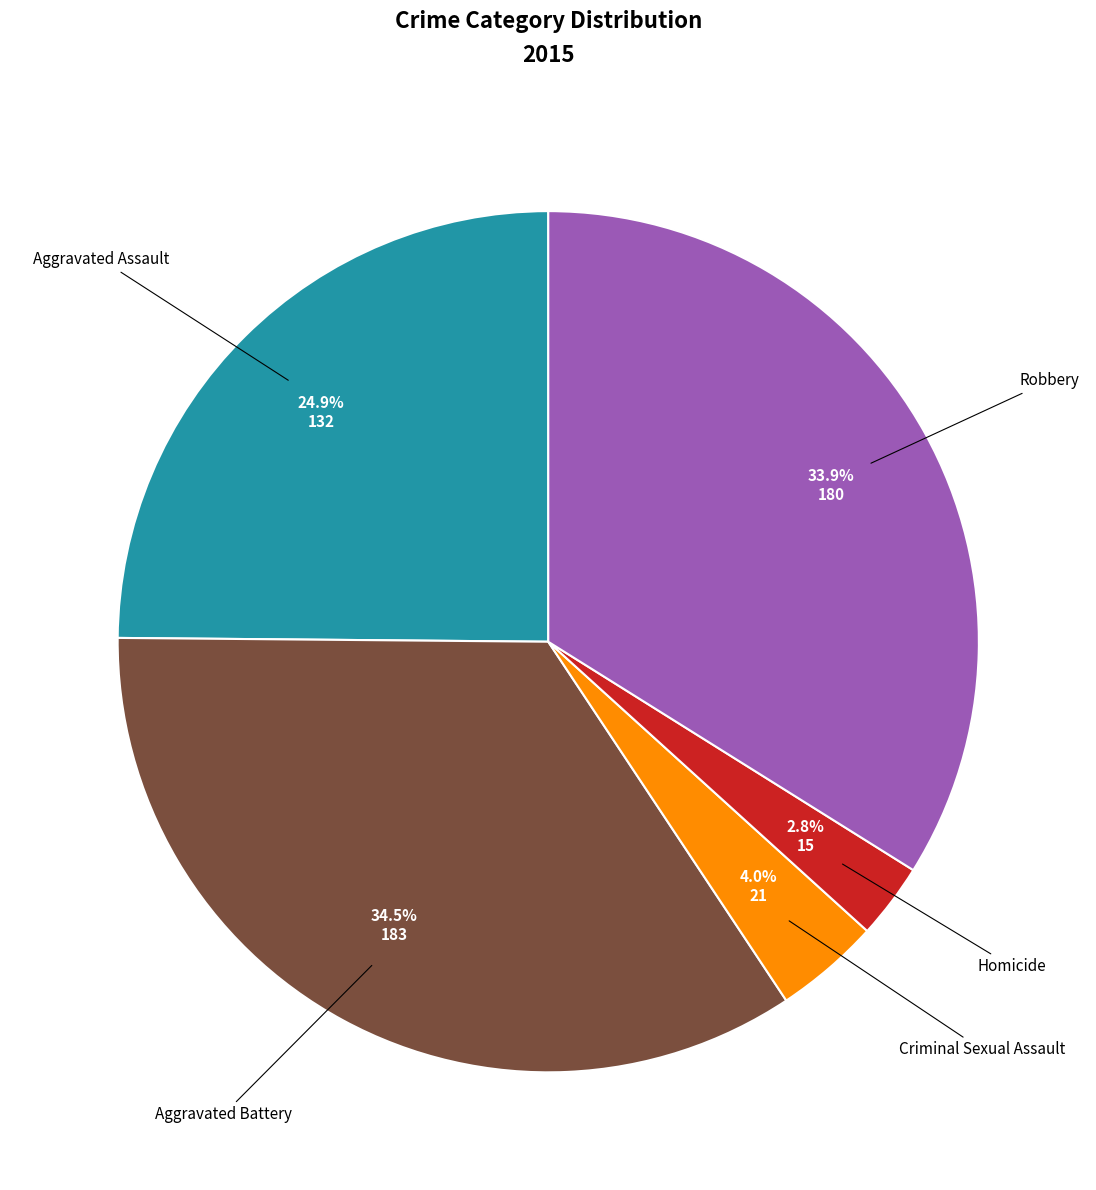

To the nearest percent, what is the combined percentage of Aggravated Assault and Criminal Sexual Assault?

29%